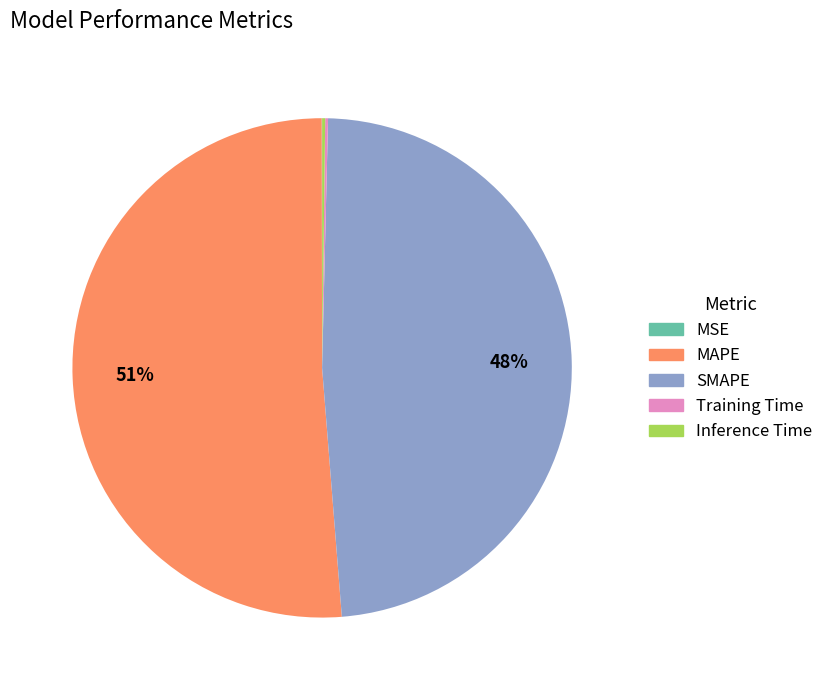

To the nearest percent, what is the average slice percentage?

20%